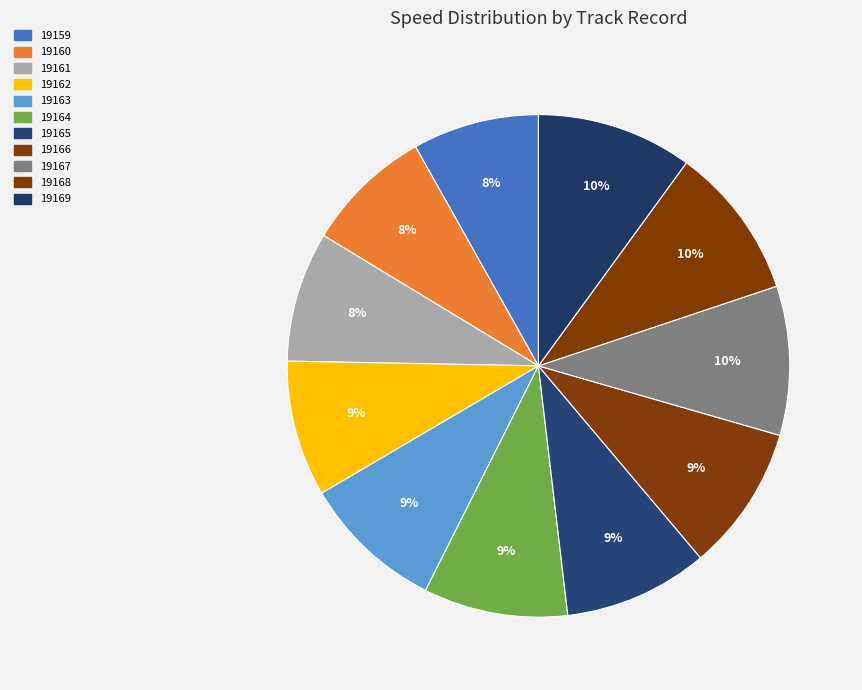

Which has a higher value, 19167 or 19169?

19169